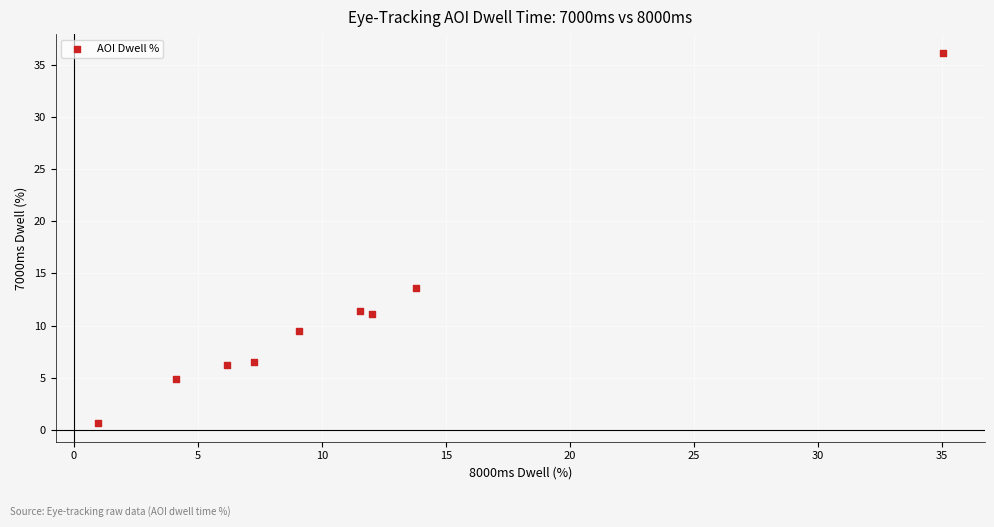

What is the average X value?

11.1